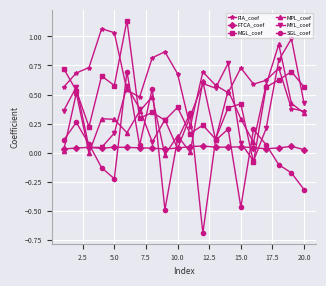

What are all the series names shown in the legend?

FIA_coef, FTCA_coef, MGL_coef, MPL_coef, MYL_coef, SGL_coef